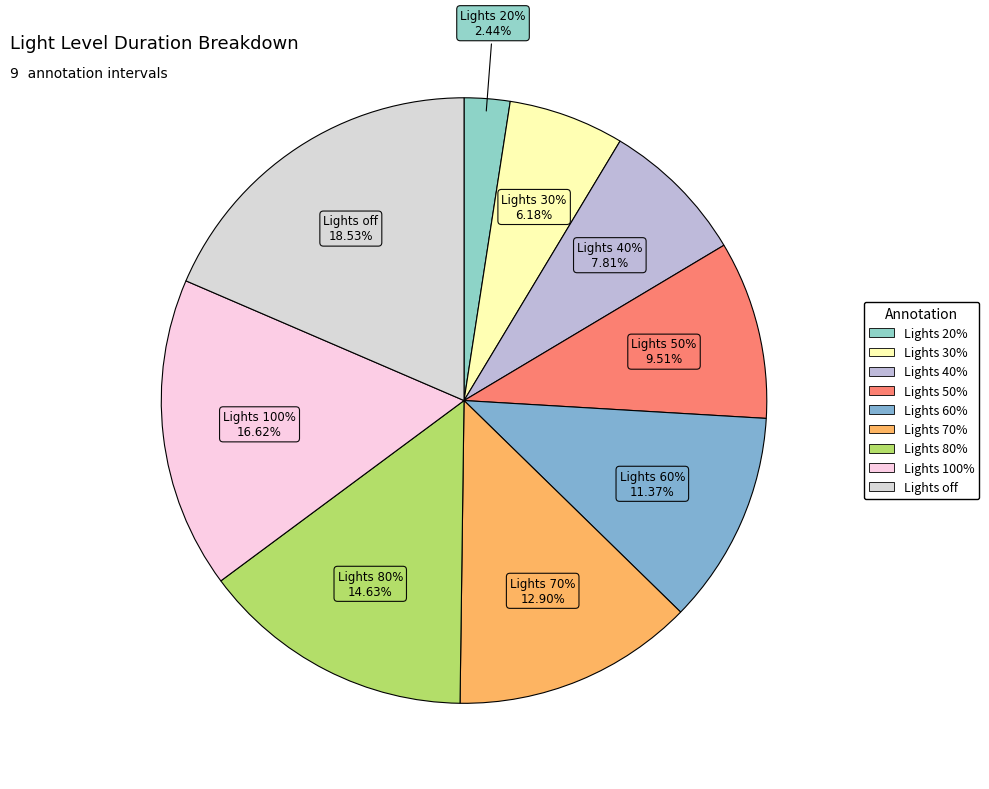

What percentage is the Lights off slice, to the nearest percent?

19%